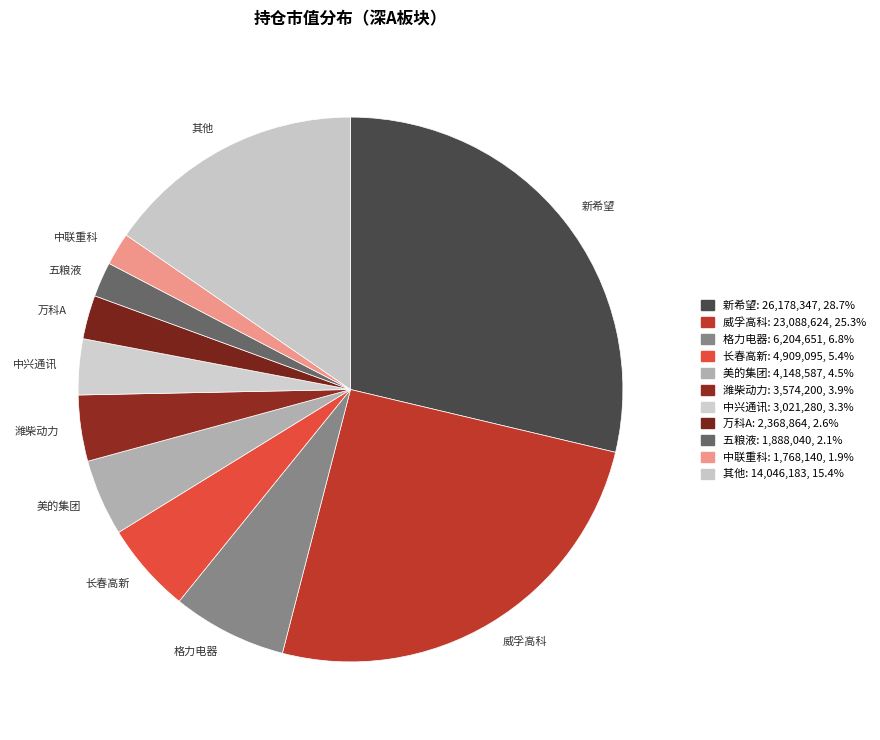

True or false: 潍柴动力 accounts for 4% of the total.

True